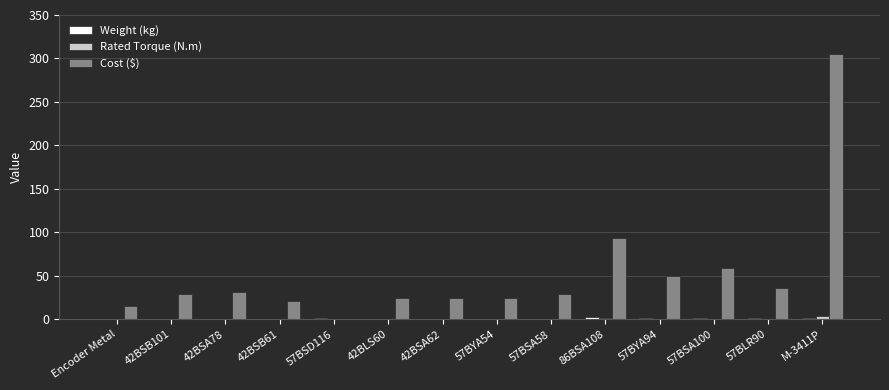

Which series has the largest total across all categories?

Cost ($)